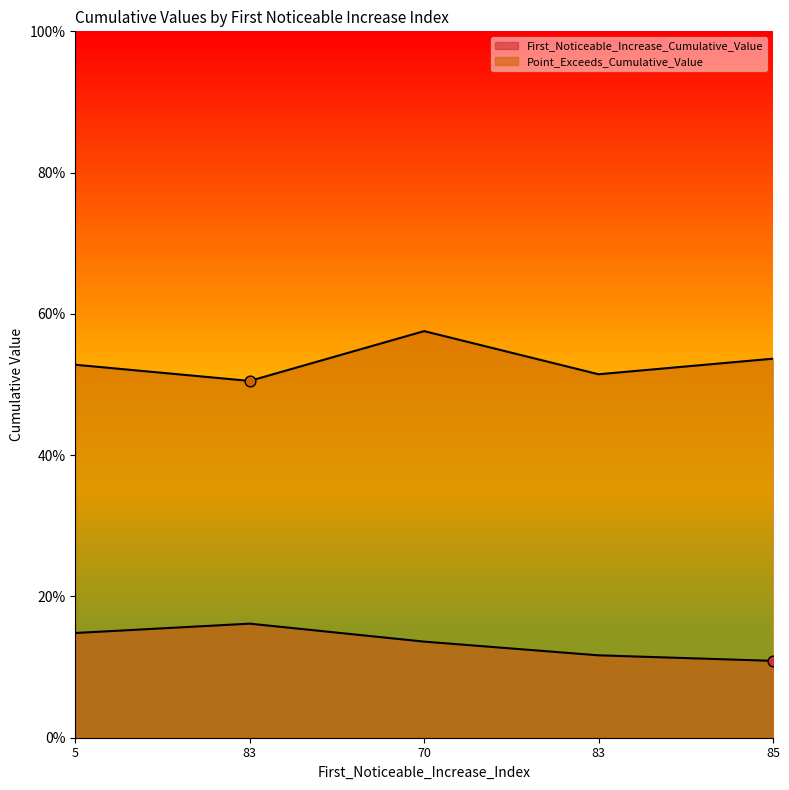

At which category is the sum across all series the highest?

70